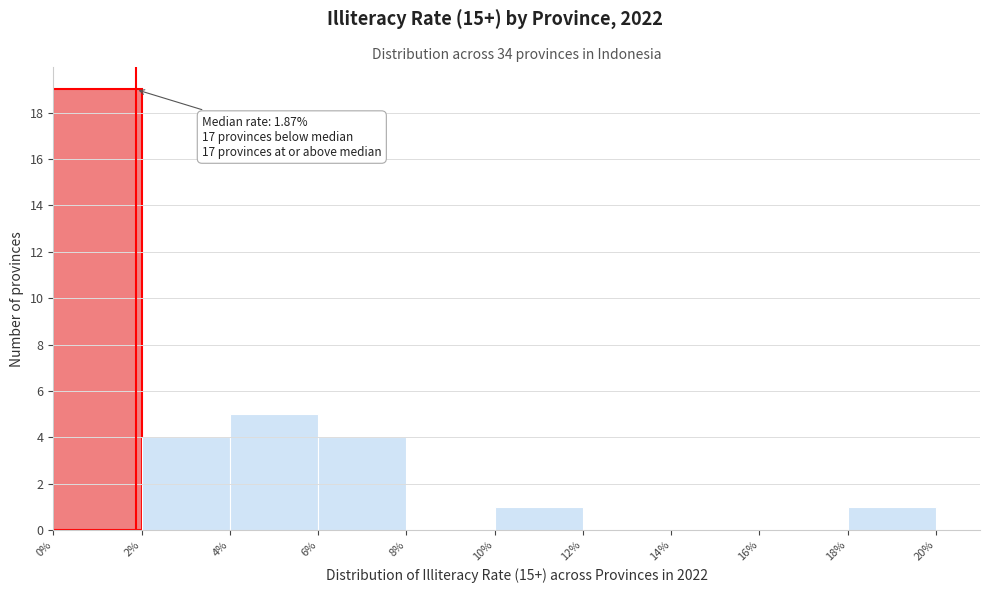

Over which range of the x-axis is the bar tallest?

0% to 2%